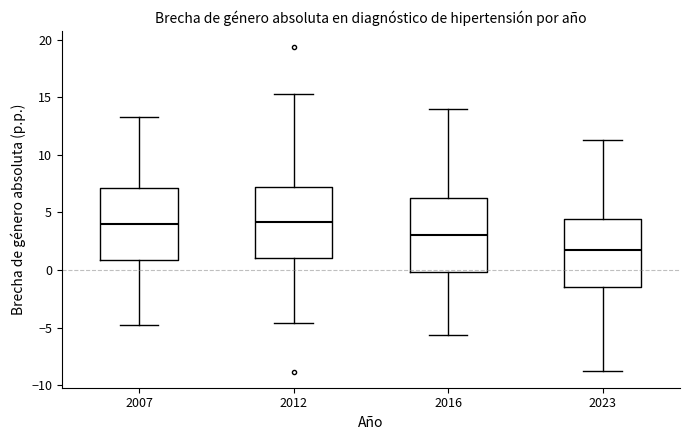

Reading left to right, transcribe this box plot: for each box, give where its median line is, the range the box spans, and where its two whiskers end, as read against the y-axis. The values are not printed on the chart, so give them approximately, as read against the axis.

2007: median 4.0, box 1.0 to 7.0, whiskers -5.0 to 13.0
2012: median 4.0, box 1.0 to 7.0, whiskers -4.5 to 15.5
2016: median 3.0, box 0.0 to 6.0, whiskers -5.5 to 14.0
2023: median 1.5, box -1.5 to 4.5, whiskers -8.5 to 11.5